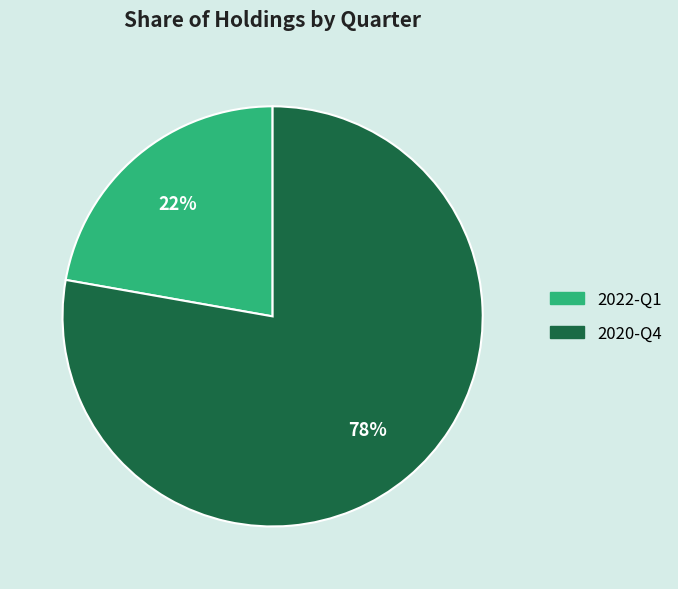

Between 2022-Q1 and 2020-Q4, which is larger?

2020-Q4